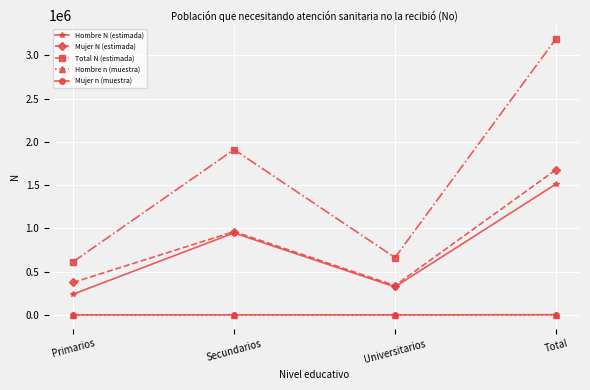

Which series has the largest range (max minus min)?

Total N (estimada)